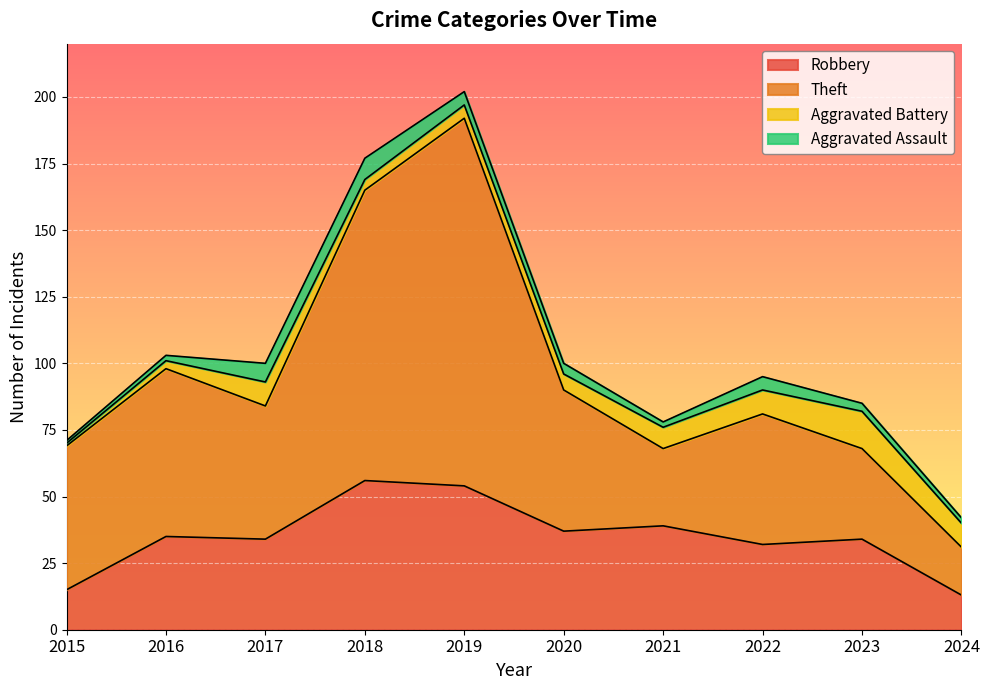

The Robbery series shows 17 at 2020. True or false?

False